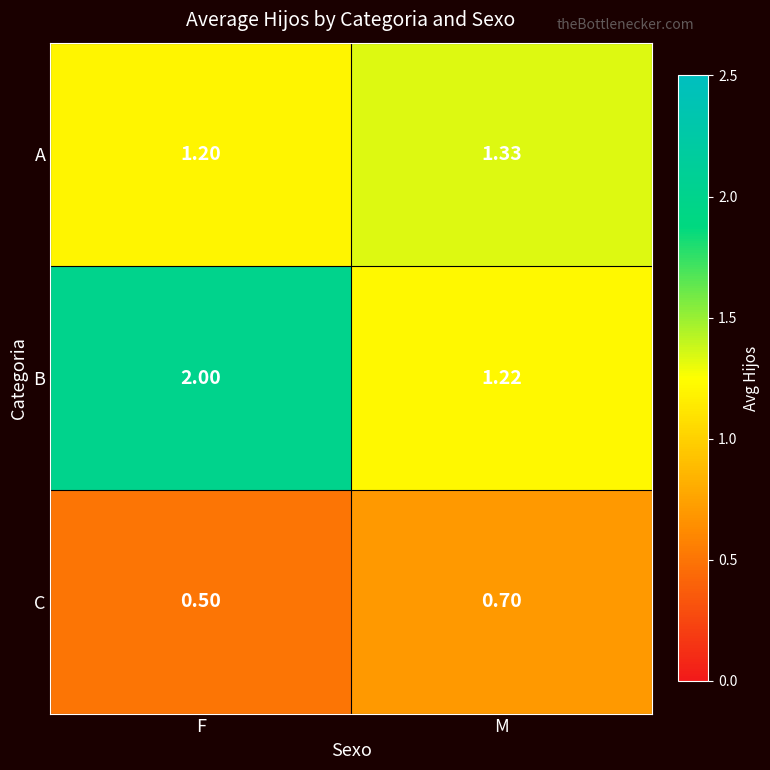

List the series in order of their overall mean, lowest first.

C, A, B